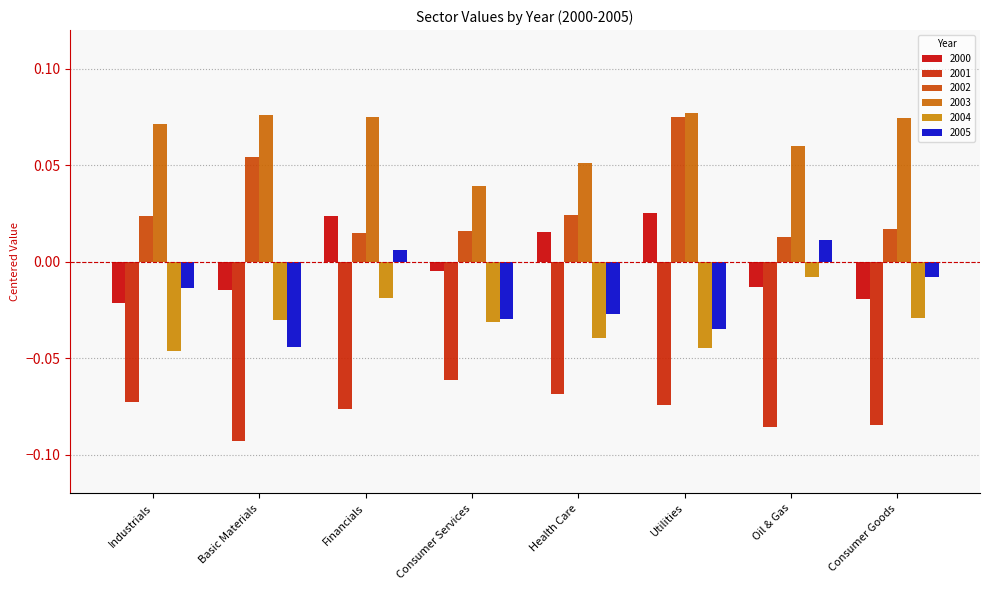

Count the number of data series in this chart.

6